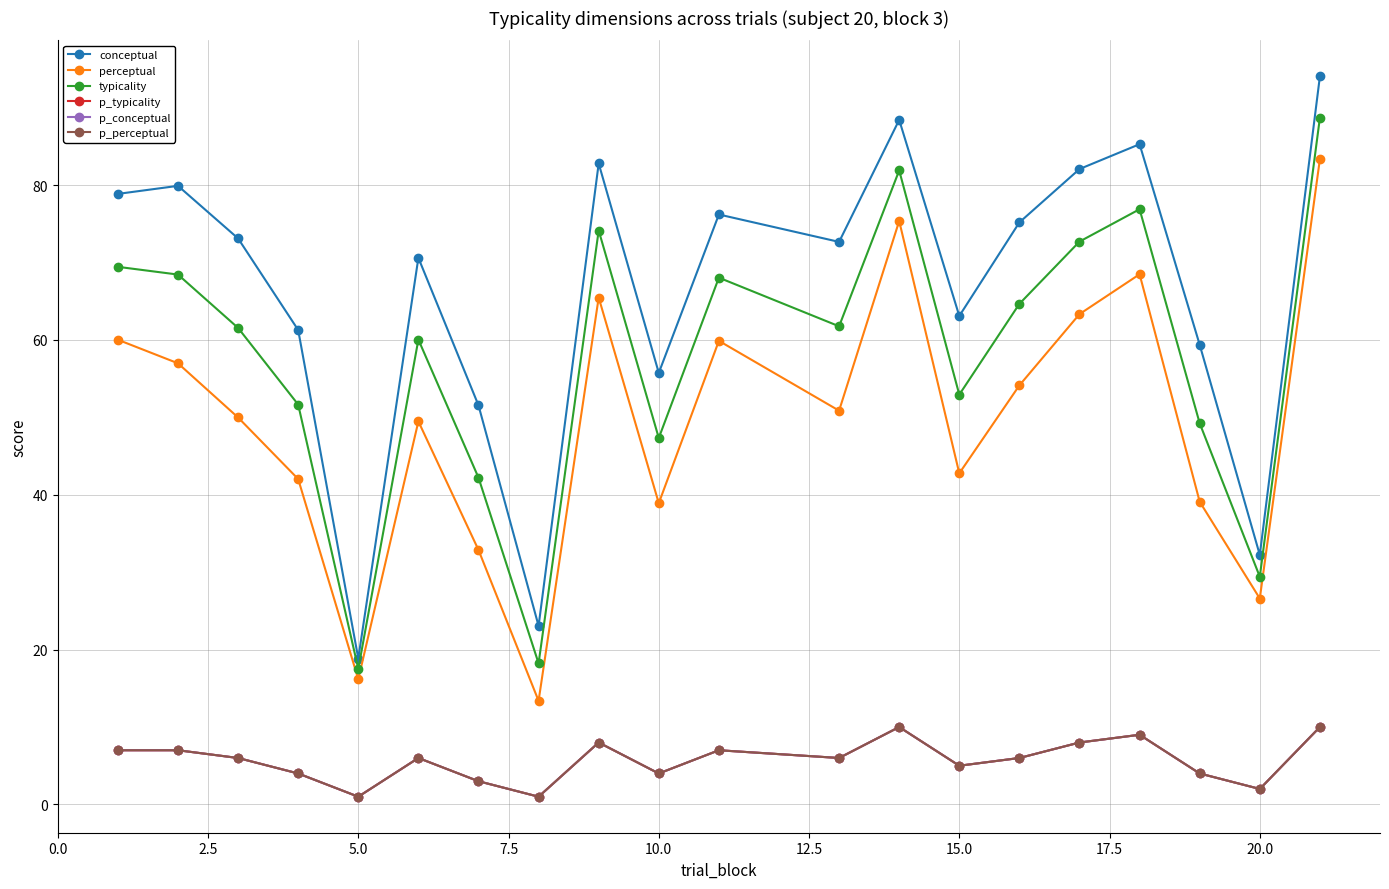

What is the value of the perceptual point at the 11th from the left?

59.9